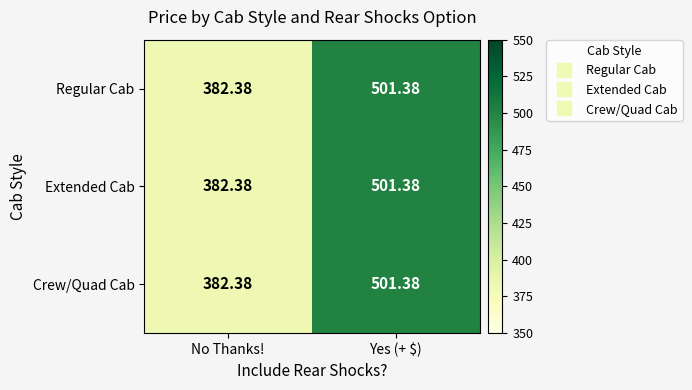

At which category is the sum across all series the highest?

Yes (+ $)